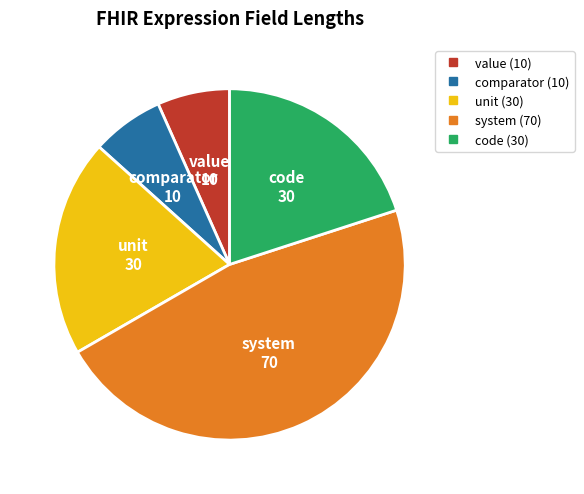

Which category has the biggest portion of the pie?

system